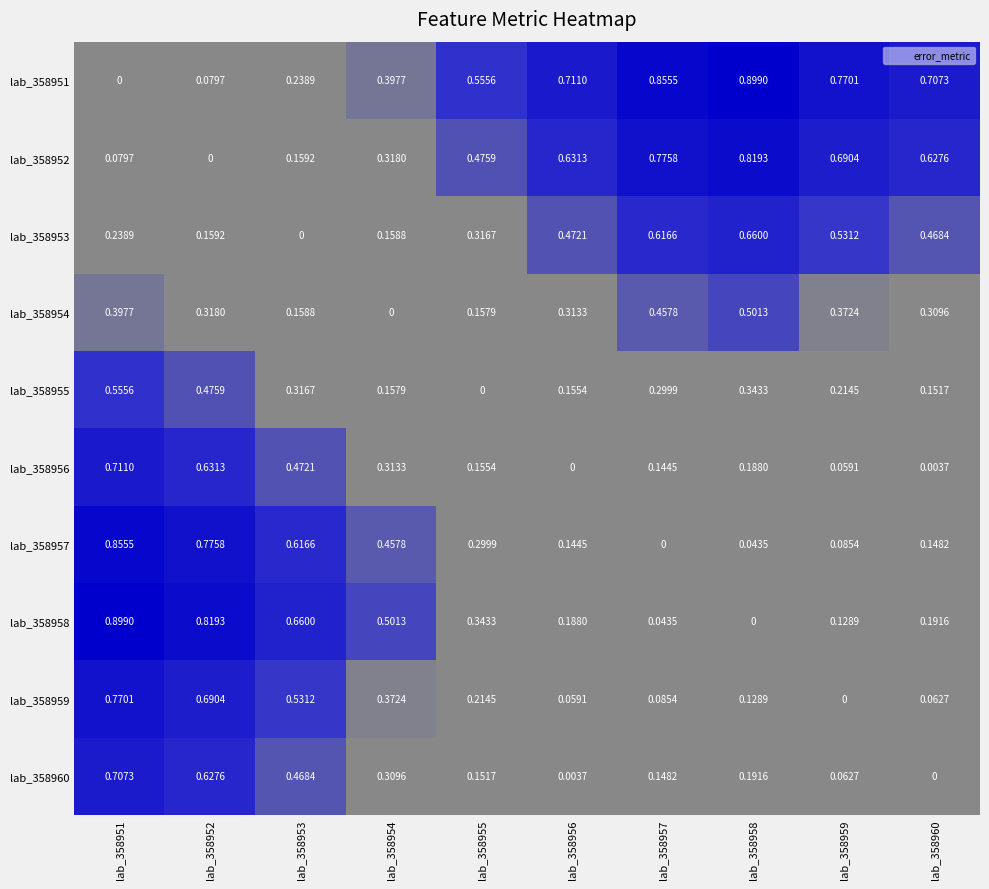

Is the value of lab_358951 at lab_358957 greater than the value of lab_358952 at lab_358954?

Yes